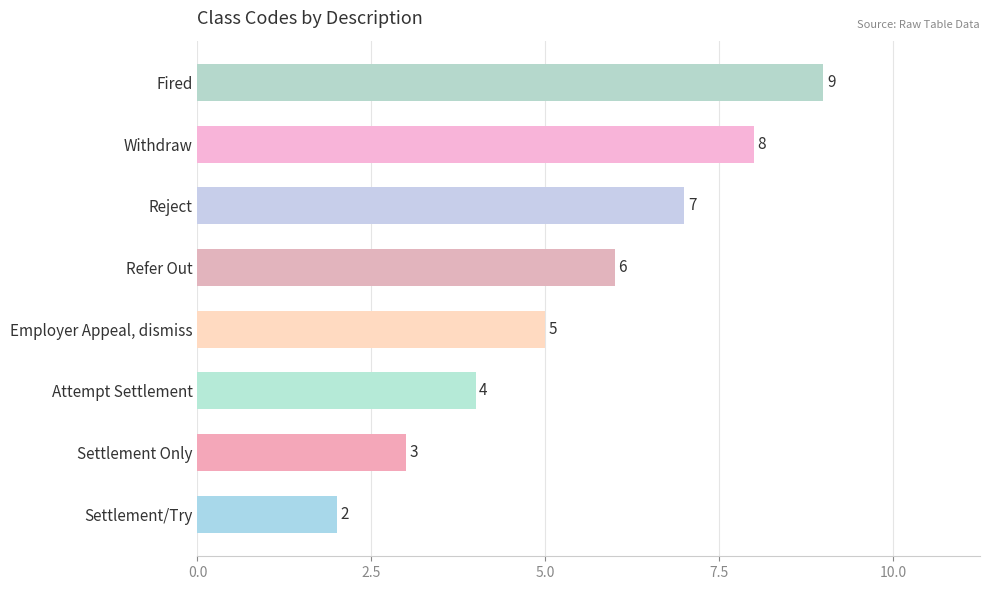

Rank the categories by value from highest to lowest.

Fired, Withdraw, Reject, Refer Out, Employer Appeal, dismiss, Attempt Settlement, Settlement Only, Settlement/Try